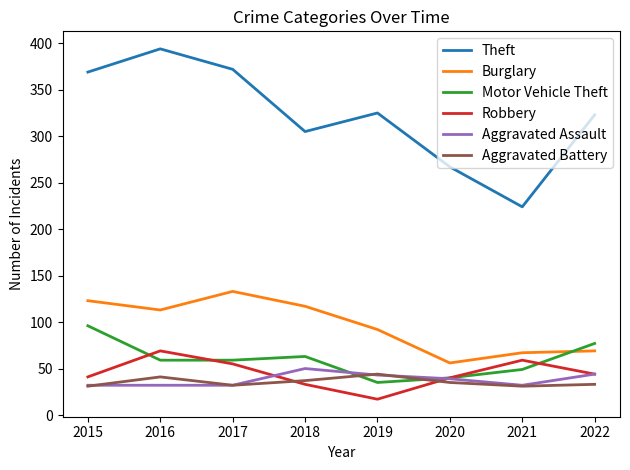

What value does the Aggravated Battery series have at 2022, to the nearest 10?

30